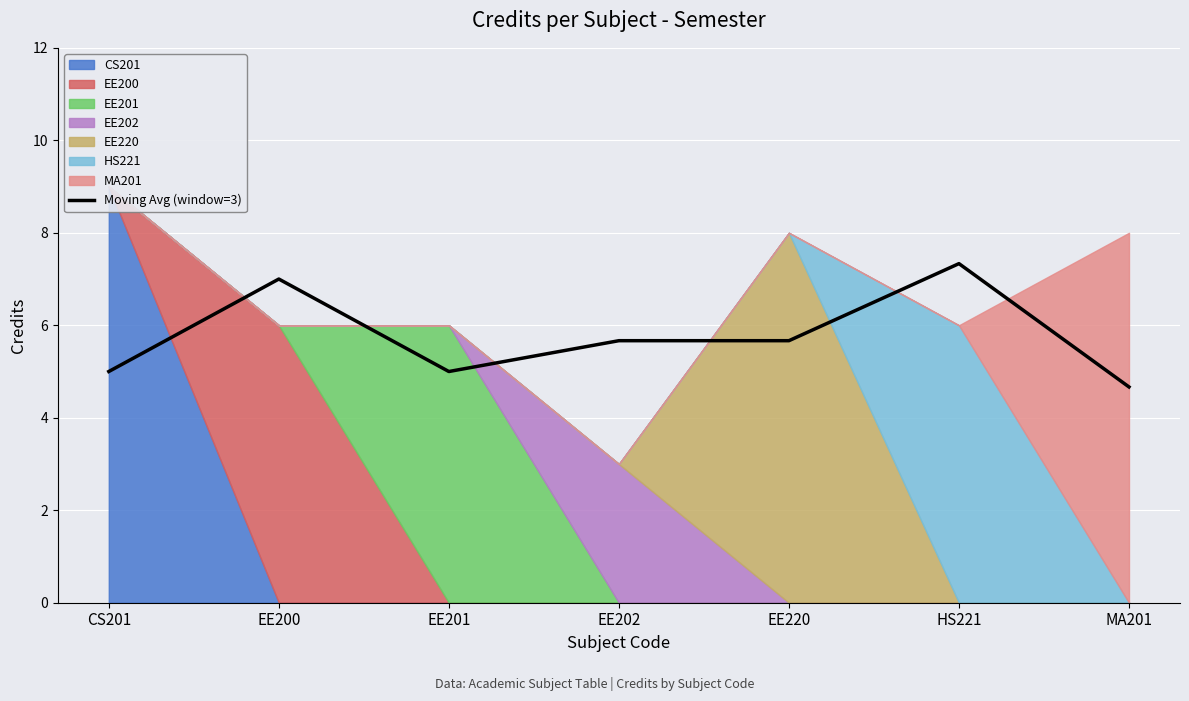

The Moving Avg (window=3) series shows 5.7 at EE202. True or false?

True